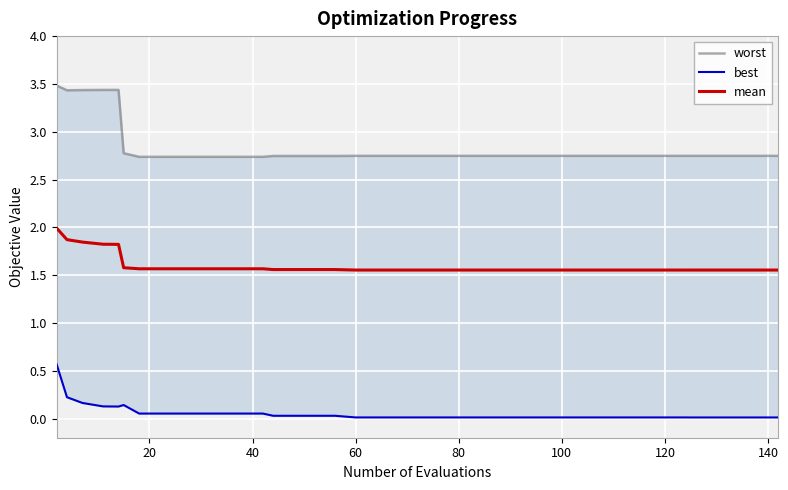

What is the maximum value for mean?

2.0